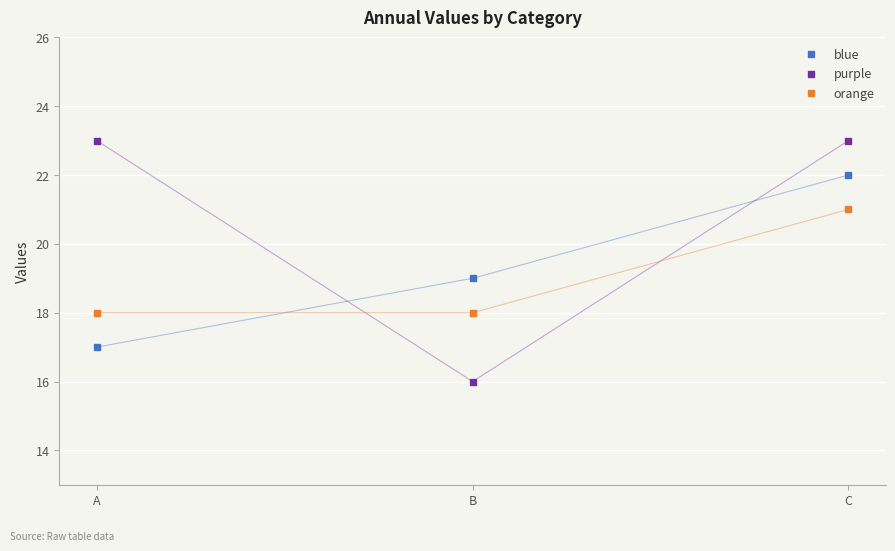

What is the greatest value displayed?

23